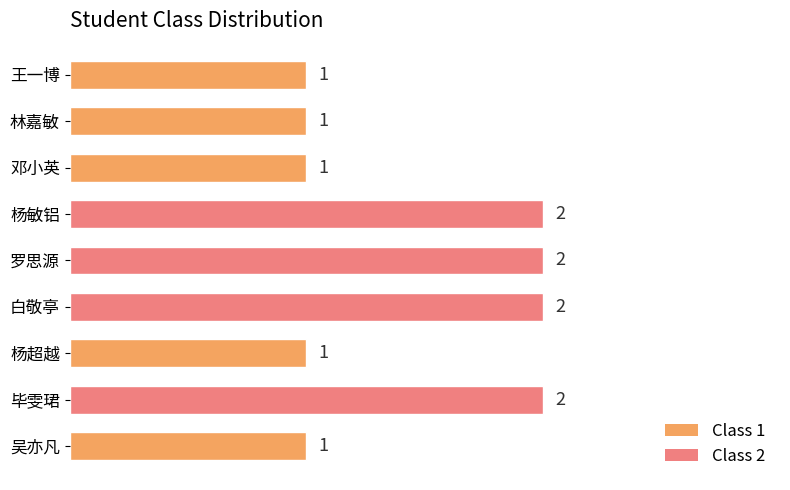

What is the ratio of the value at 林嘉敏 to the value at 杨敏铝?

0.5